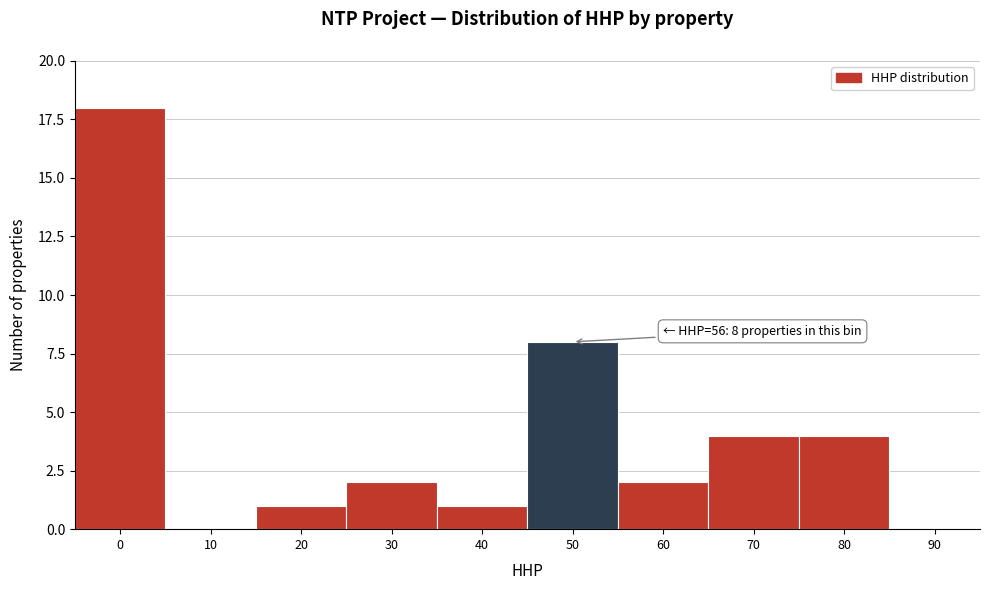

Reading right to left, transcribe all the data shown in this chart.

90=0	80=4	70=4	60=2	50=8	40=1	30=2	20=1	10=0	0=18